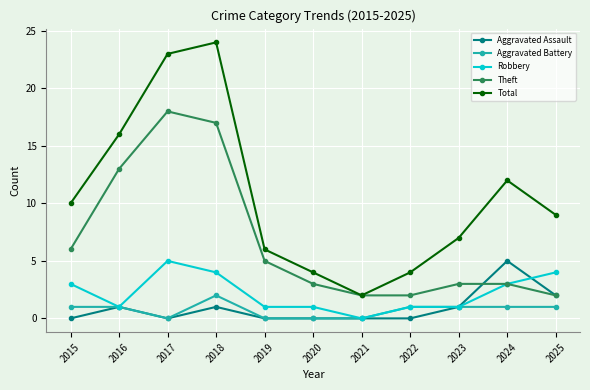

What are all the series names shown in the legend?

Aggravated Assault, Aggravated Battery, Robbery, Theft, Total